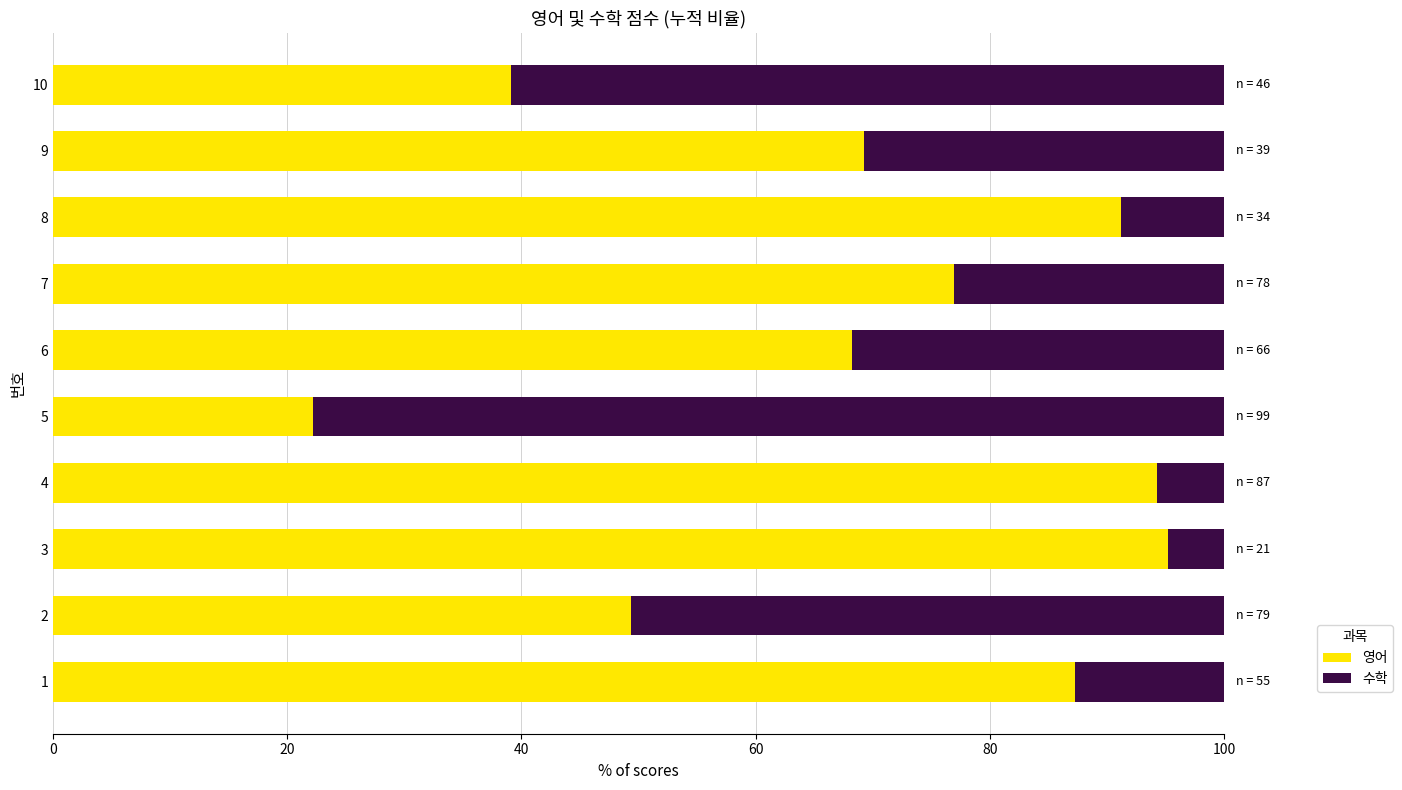

What are all the series names shown in the legend?

영어, 수학